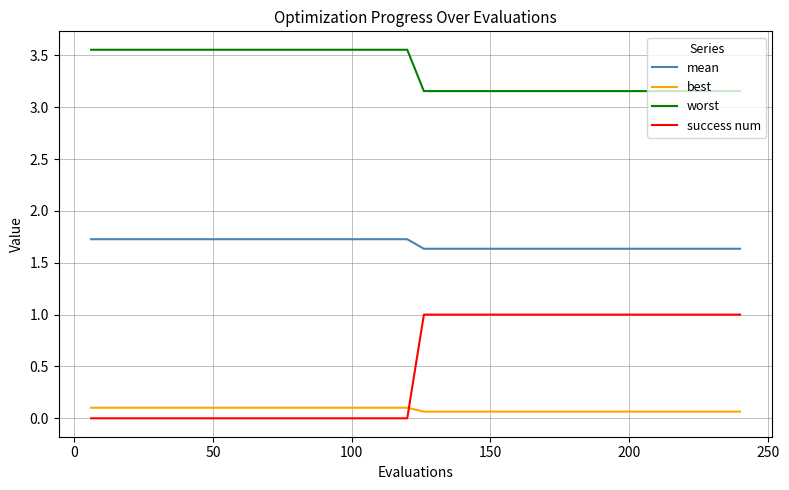

True or false: mean and worst intersect in this chart.

False